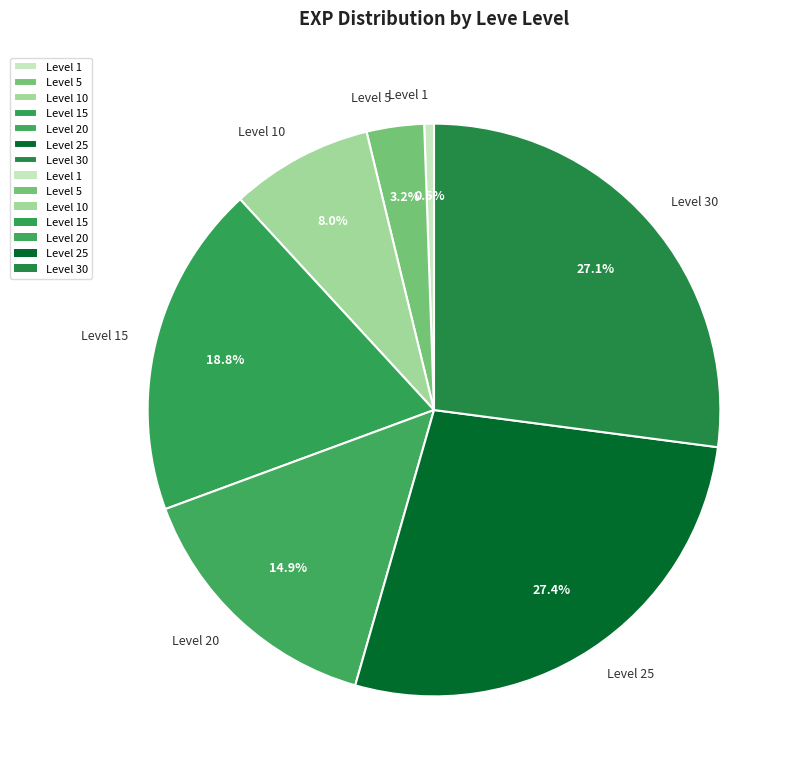

Which slice is the smallest?

Level 1